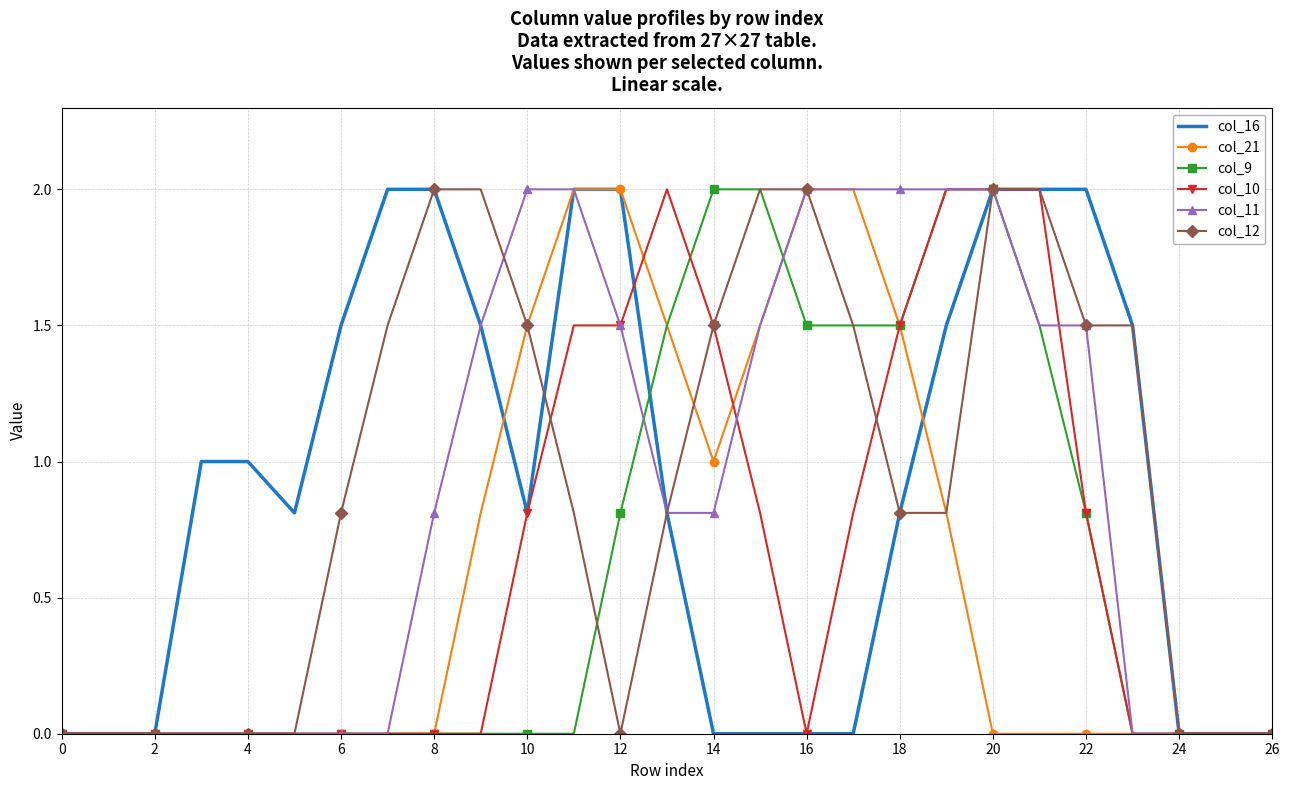

What is the greatest value displayed?

2.0